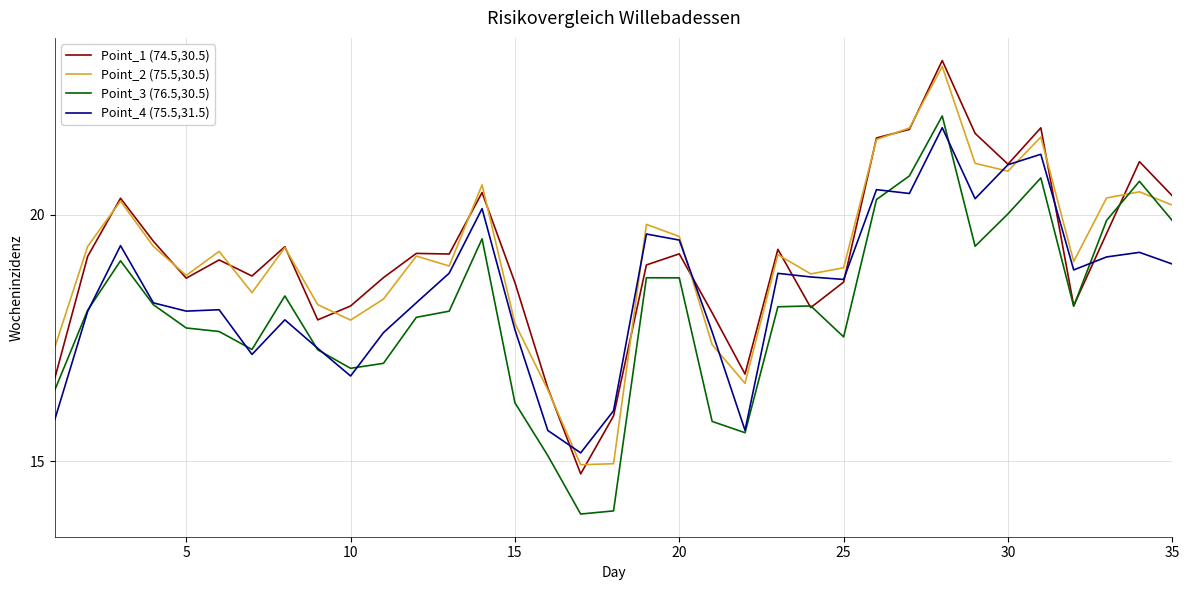

What is the difference between the second highest and minimum values in the Point_3 (76.5,30.5) series?

6.9